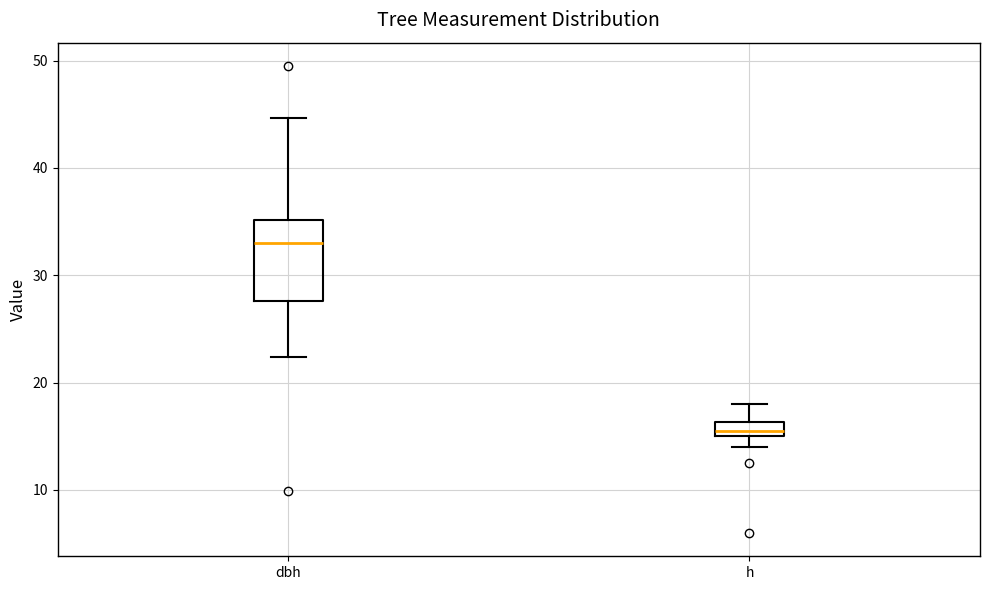

Comparing the boxes themselves (not the whiskers), which one is the tallest?

dbh